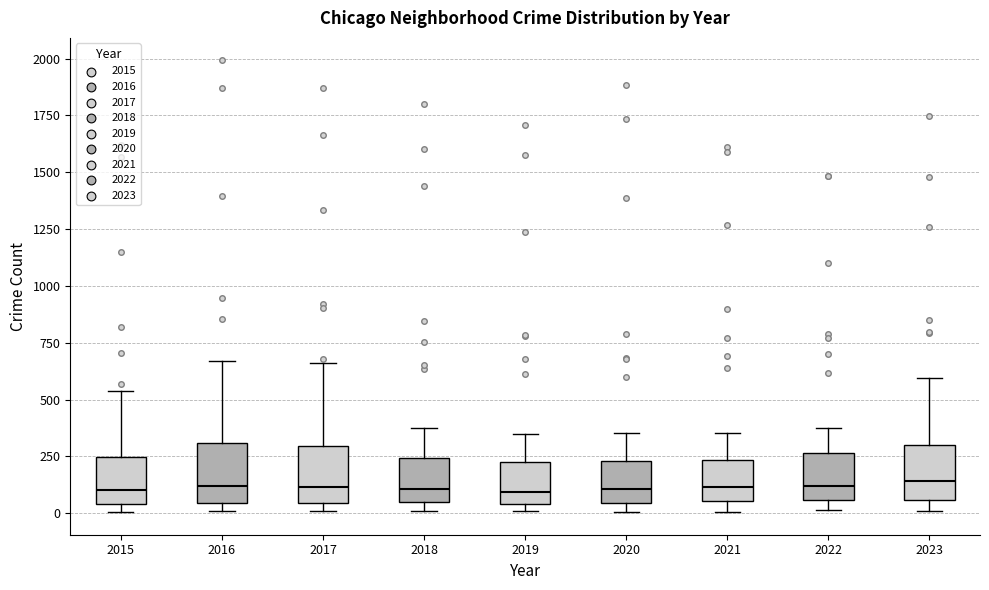

Reading left to right, read every box against the y-axis: the position of its median line, the range the box covers, and the ends of its whiskers. The values are not printed on the chart, so give them approximately, as read against the axis.

2015: median 100, box 50 to 250, whiskers 0 to 550
2016: median 100, box 50 to 300, whiskers 0 to 650
2017: median 100, box 50 to 300, whiskers 0 to 650
2018: median 100, box 50 to 250, whiskers 0 to 350
2019: median 100, box 50 to 250, whiskers 0 to 350
2020: median 100, box 50 to 250, whiskers 0 to 350
2021: median 100, box 50 to 250, whiskers 0 to 350
2022: median 100, box 50 to 250, whiskers 0 to 400
2023: median 150, box 50 to 300, whiskers 0 to 600